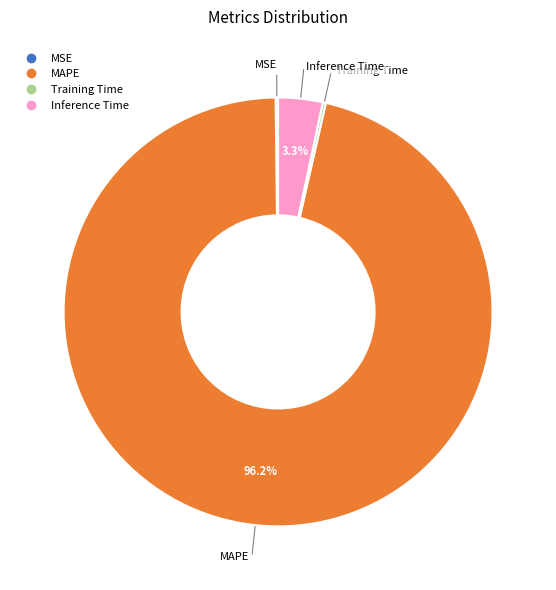

Between MAPE and Inference Time, which is larger?

MAPE